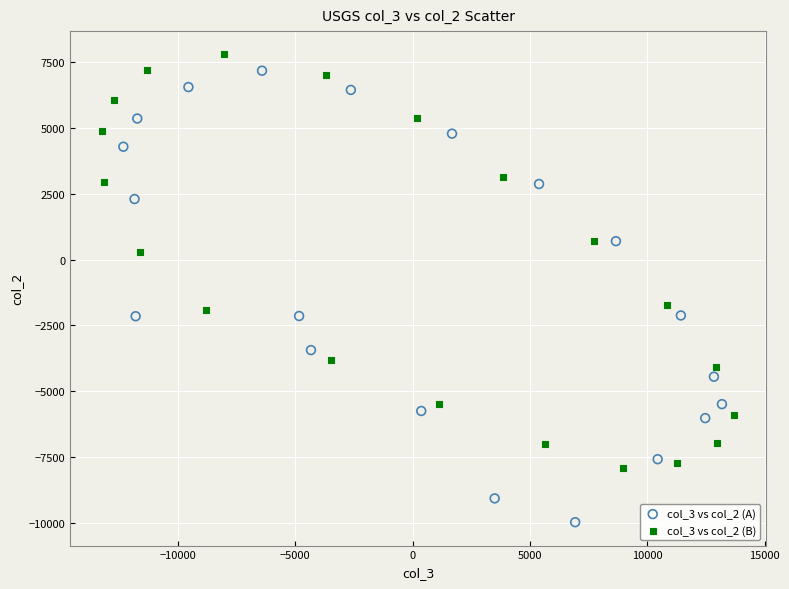

Which series contains the lowest Y value?

col_3 vs col_2 (A)